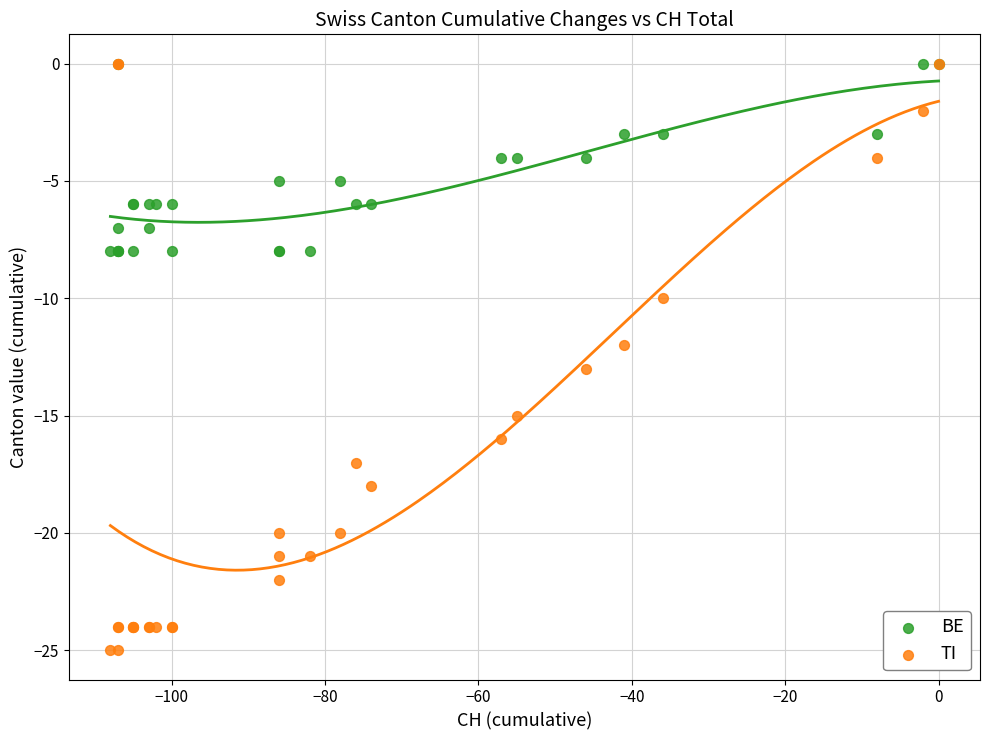

What are all the series names shown in the legend?

BE, TI